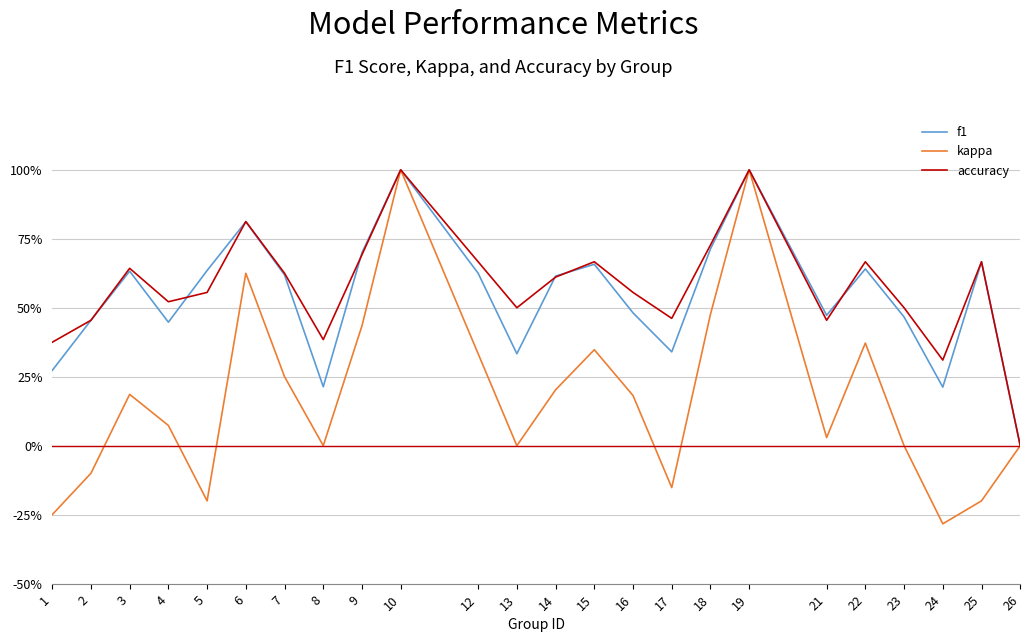

Reading right to left, list all the values displayed in this chart.

f1: 0.0	0.7	0.2	0.5	0.6	0.5	1.0	0.7	0.3	0.5	0.7	0.6	0.3	0.6	1.0	0.7	0.2	0.6	0.8	0.6	0.4	0.6	0.5	0.3
kappa: 0.0	-0.2	-0.3	0.0	0.4	0.0	1.0	0.5	-0.2	0.2	0.3	0.2	0.0	0.3	1.0	0.4	0.0	0.2	0.6	-0.2	0.1	0.2	-0.1	-0.2
accuracy: 0.0	0.7	0.3	0.5	0.7	0.5	1.0	0.7	0.5	0.6	0.7	0.6	0.5	0.7	1.0	0.7	0.4	0.6	0.8	0.6	0.5	0.6	0.5	0.4